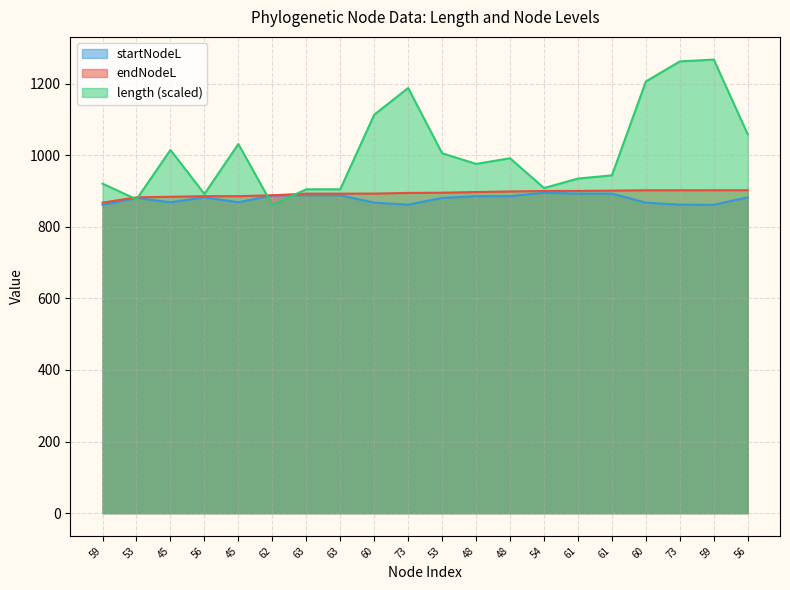

What is the lowest value of the endNodeL series?

867.4